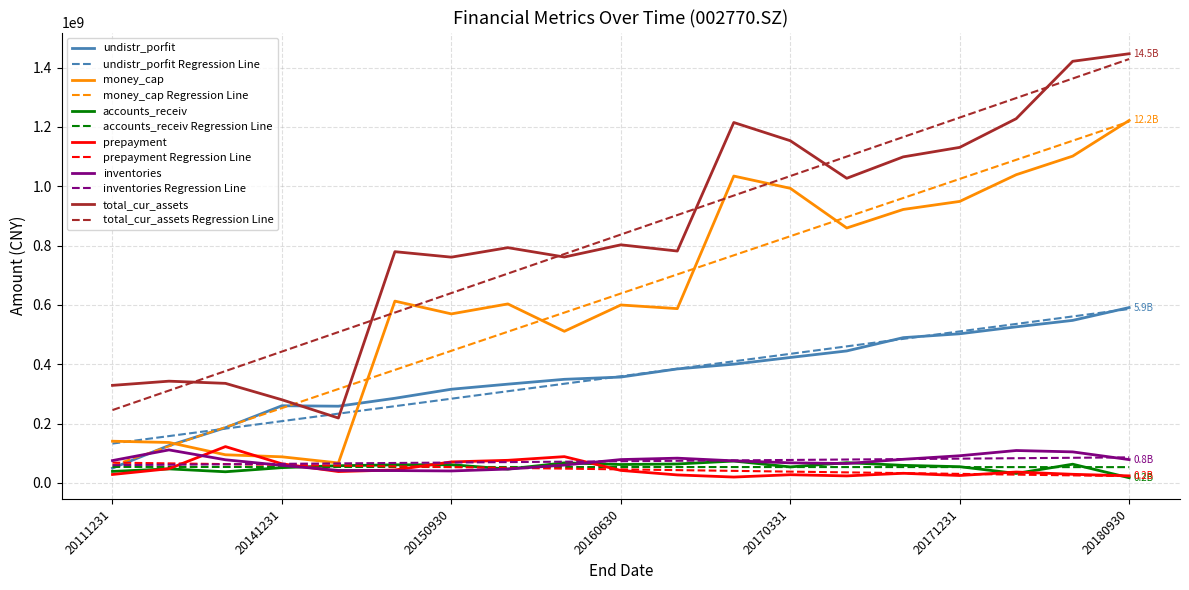

What is the highest value of the undistr_porfit series?

590908511.4